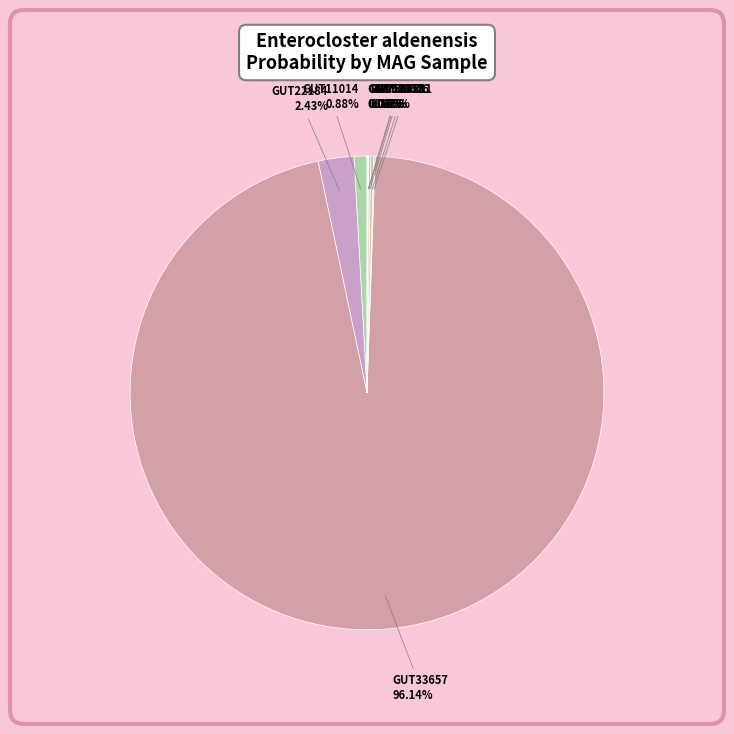

To the nearest percent, what is the average slice percentage?

12%